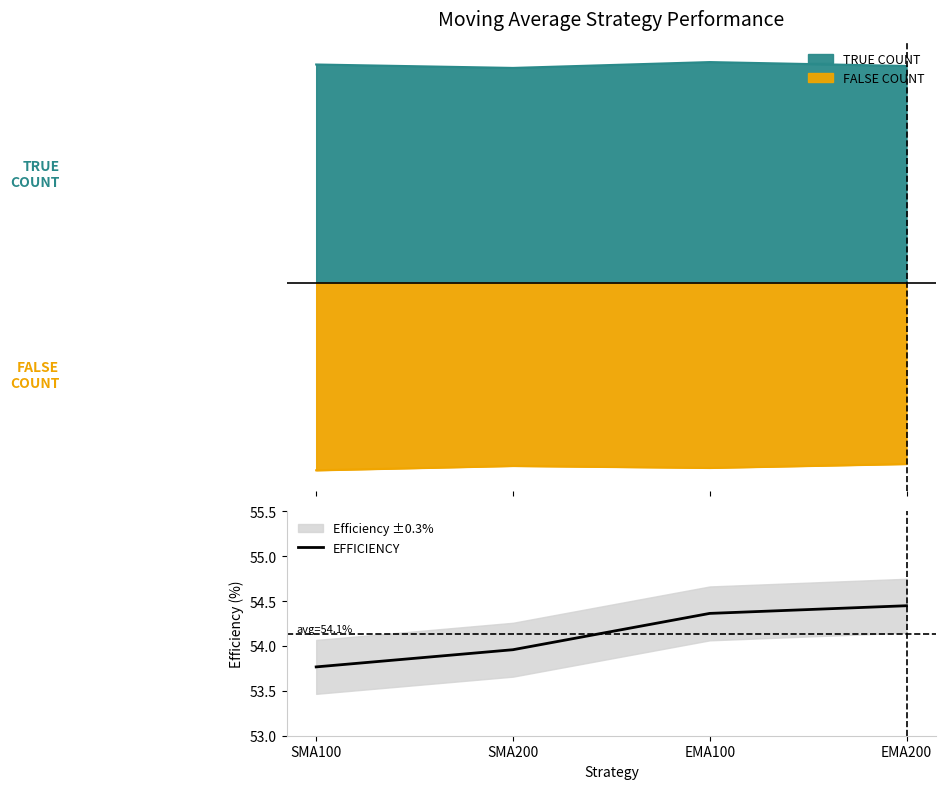

What is the average value?

54.1